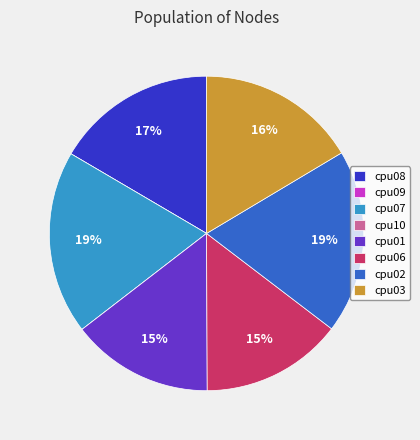

Is there any slice that represents more than half of the pie?

No